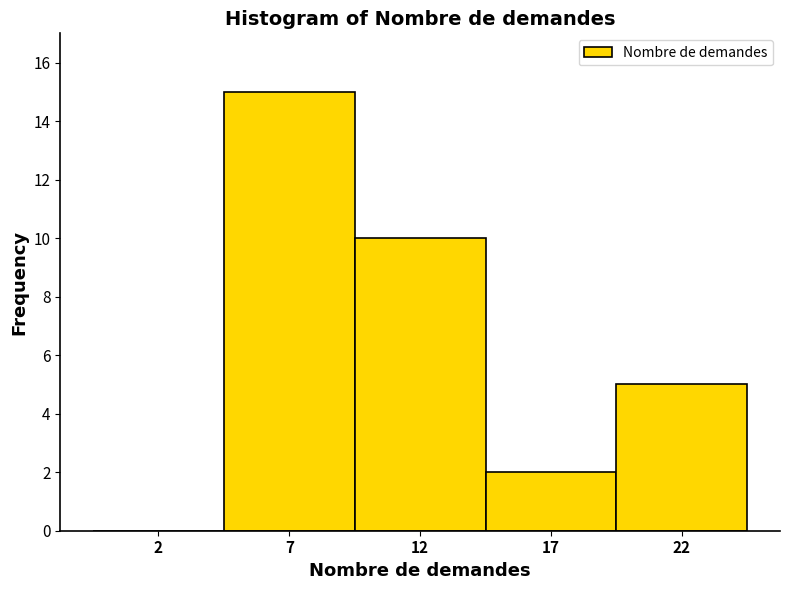

Reading left to right, transcribe all the data shown in this chart.

2=0	7=15	12=10	17=2	22=5